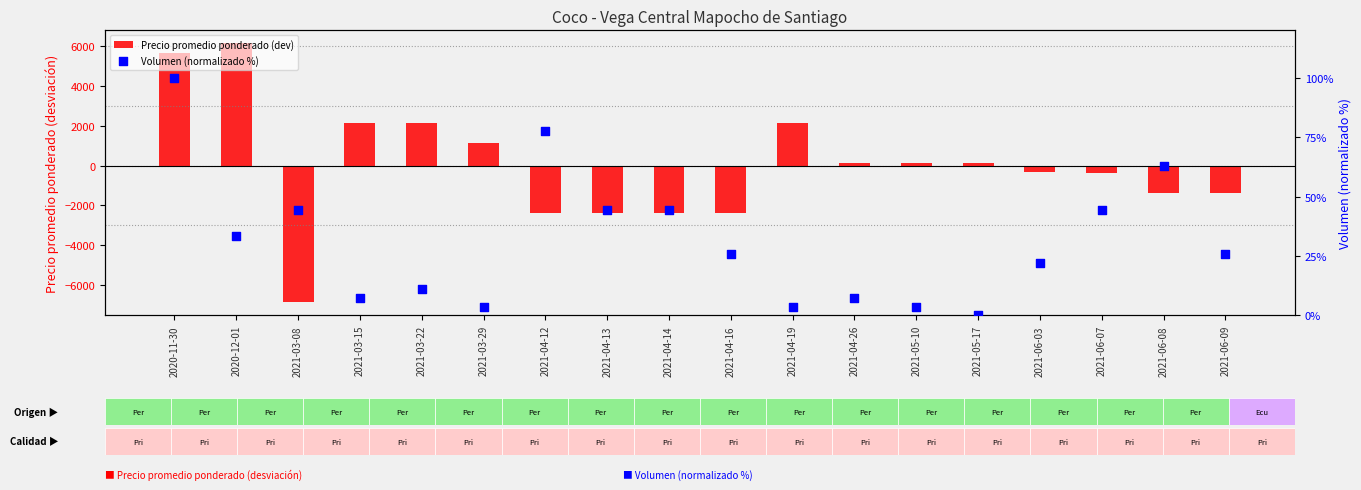

Which series contains the lowest Y value?

Precio promedio ponderado (dev)